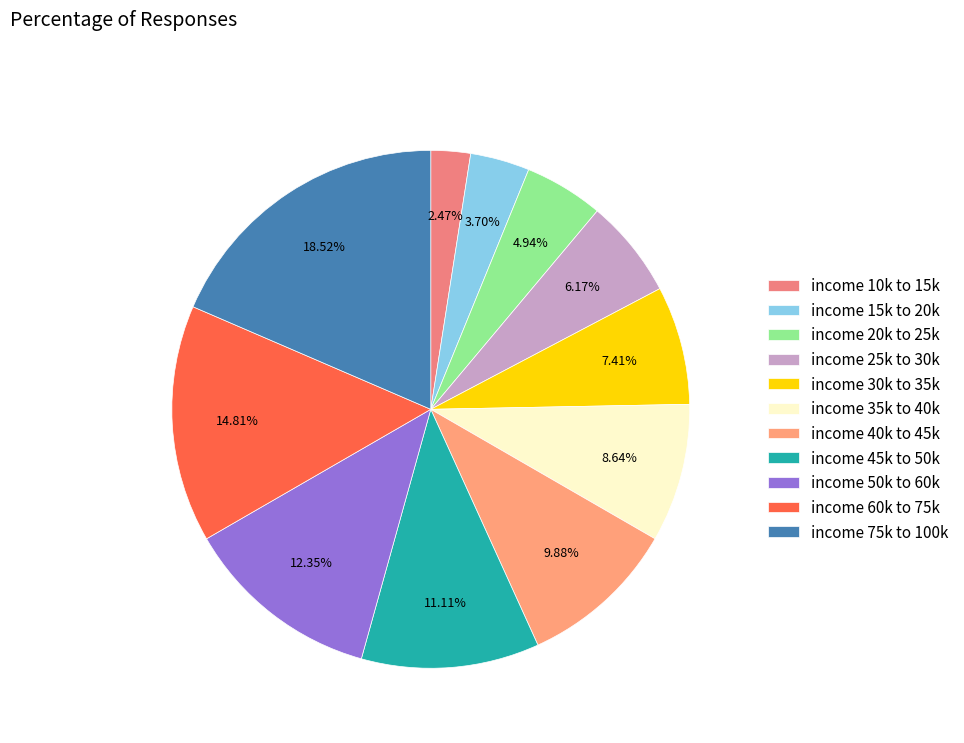

Count the number of slices in the pie.

11